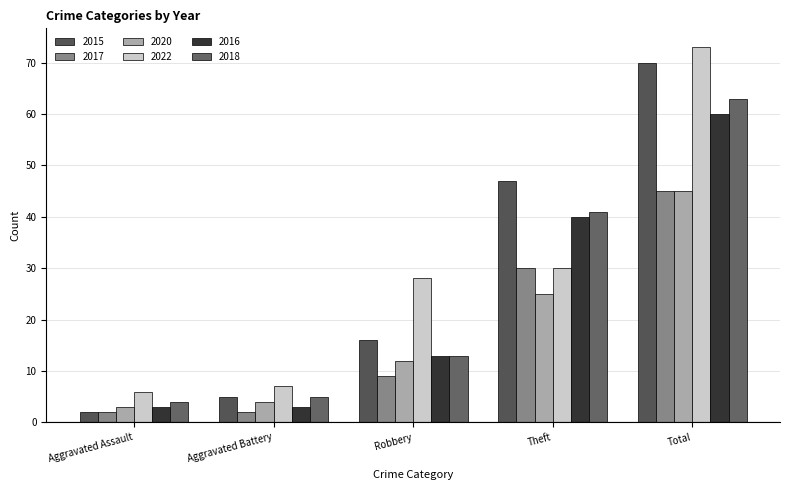

What is the label of the 5th bar from the left?

Total